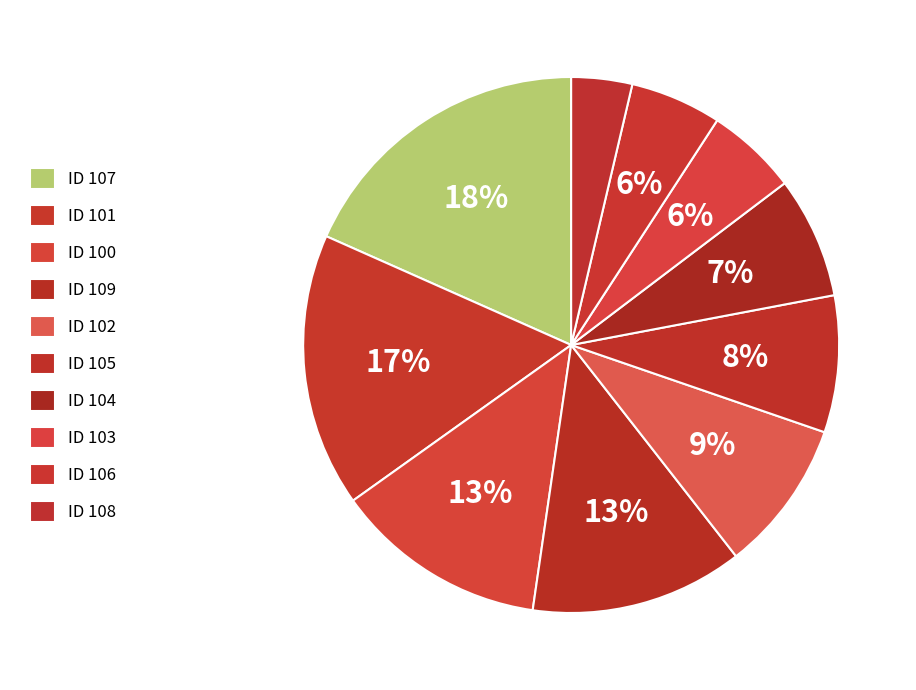

Is there a majority slice in this chart?

No